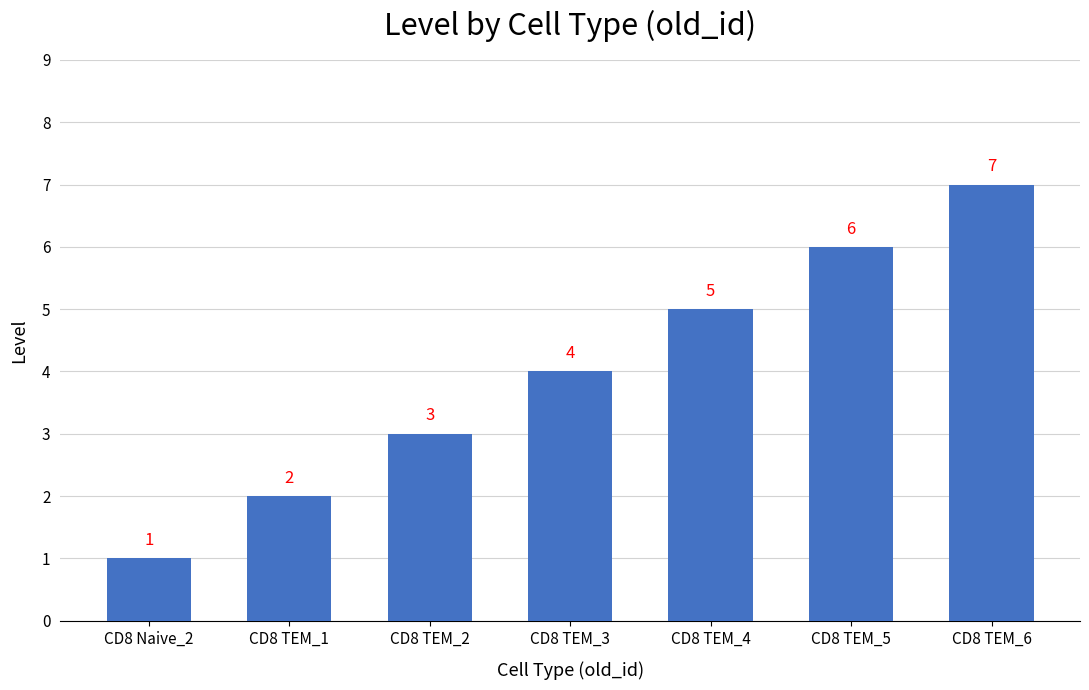

Reading left to right, what are all the values shown in this chart?

1	2	3	4	5	6	7